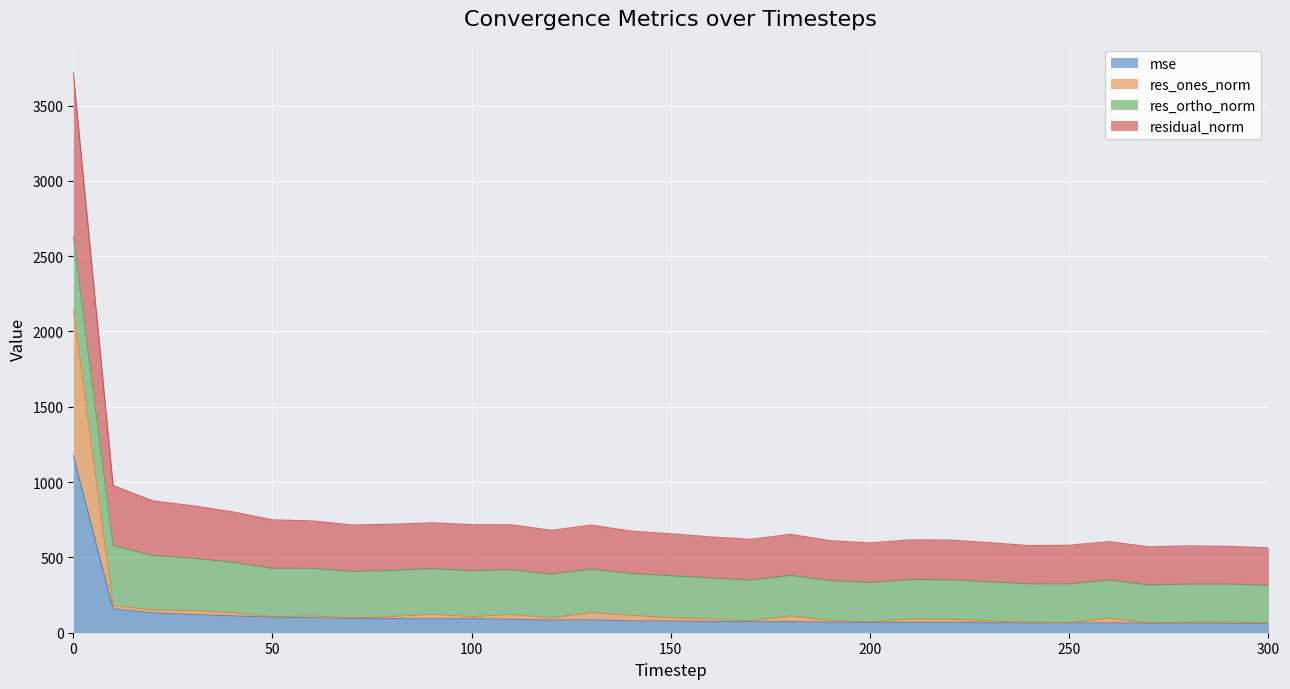

True or false: mse and residual_norm intersect in this chart.

False